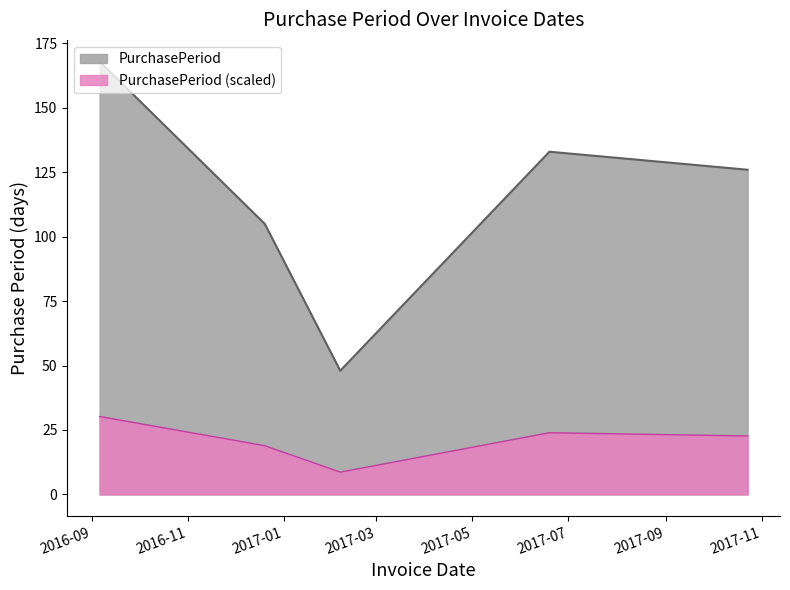

Rank the categories by value from lowest to highest.

2017-02-06, 2016-12-20, 2017-10-23, 2017-06-19, 2016-09-06